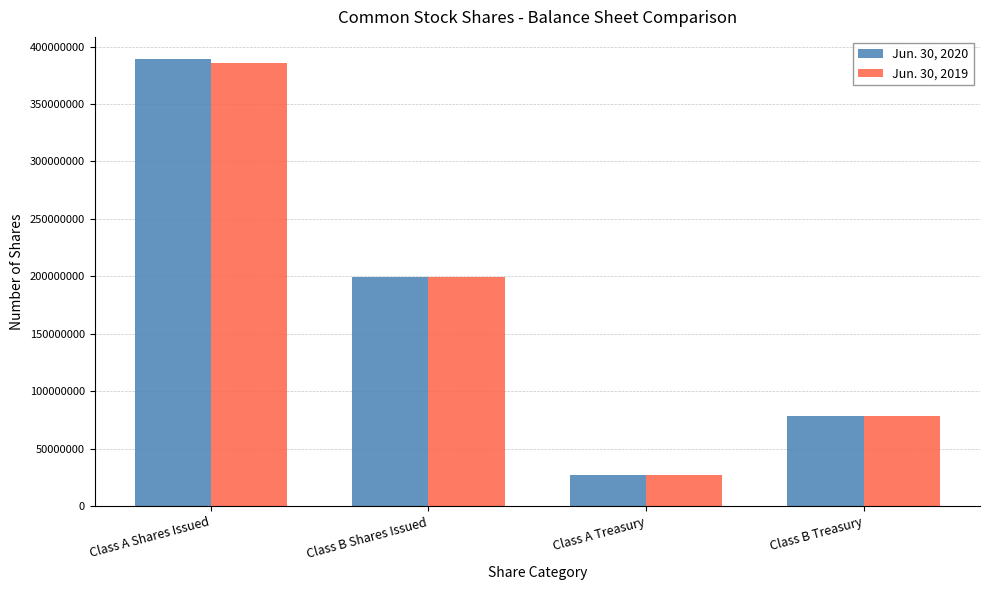

What is the label of the 2nd bar from the left?

Class B Shares Issued